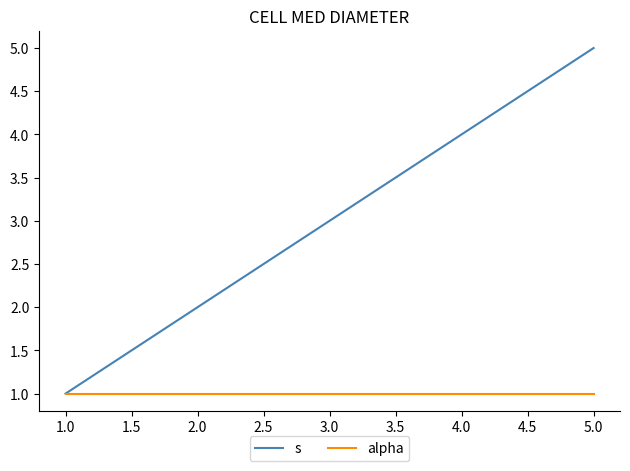

True or false: s has more than 1 points higher than both neighbors.

False